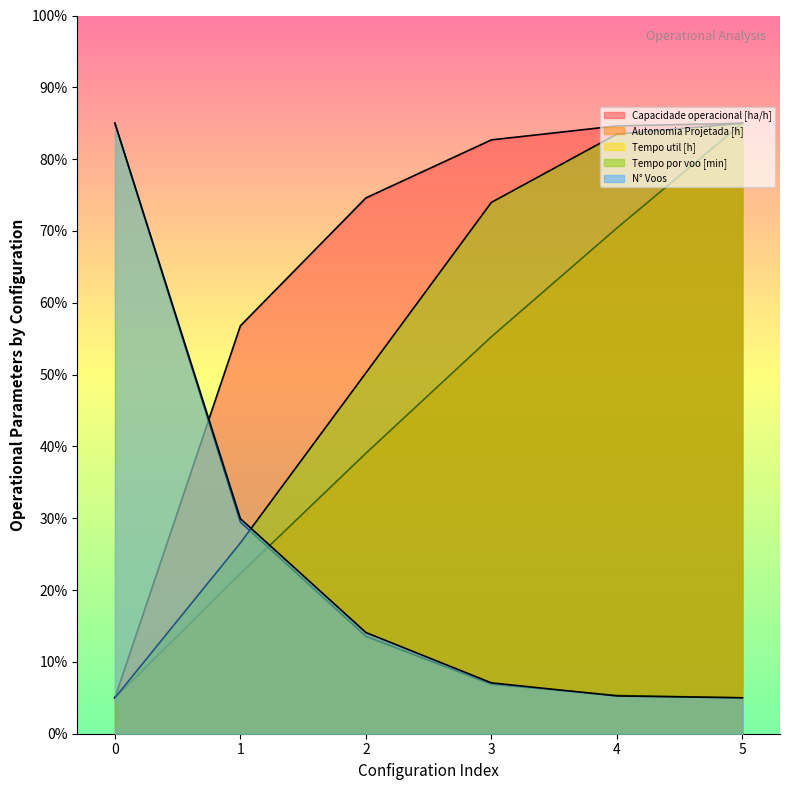

What is the sum of the Tempo por voo [min] values at 3 and 4?

157.5